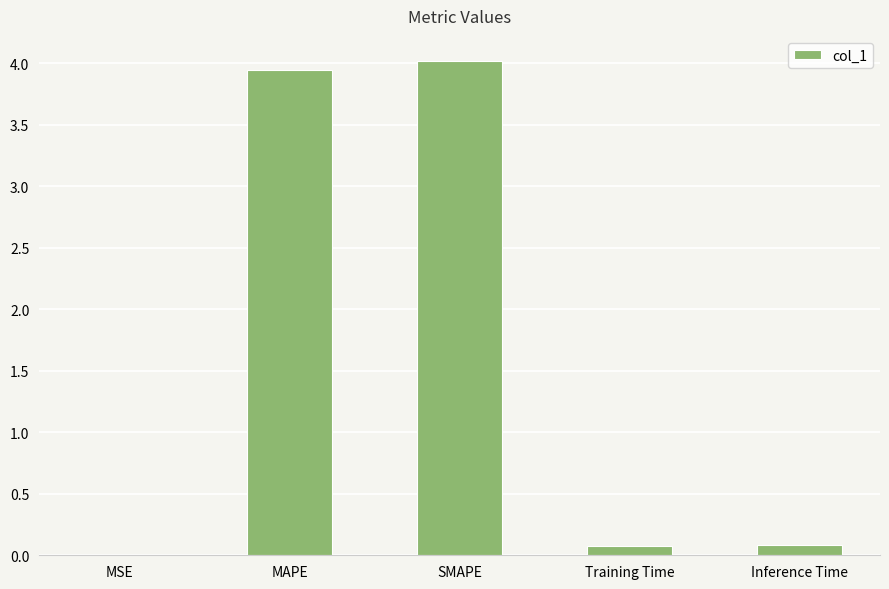

Which has a higher value, Training Time or MAPE?

MAPE